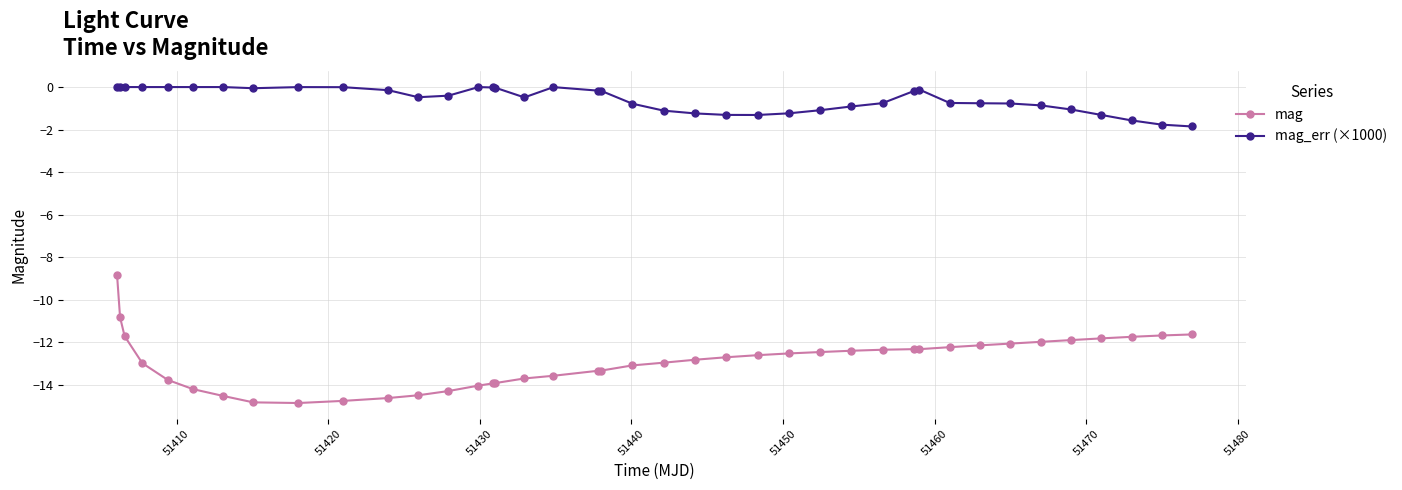

Which series has the largest total across all categories?

mag_err (×1000)